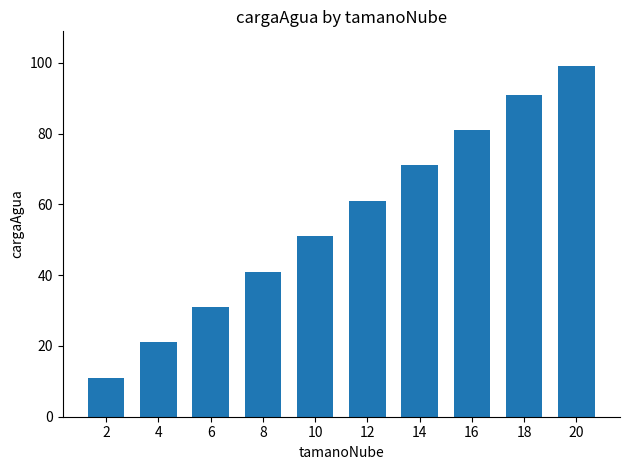

List the labels in order of value, smallest first.

2, 4, 6, 8, 10, 12, 14, 16, 18, 20